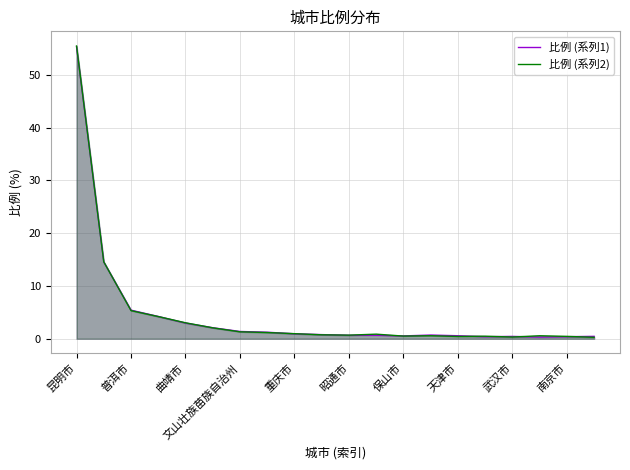

What are all the series names shown in the legend?

比例 (系列1), 比例 (系列2)